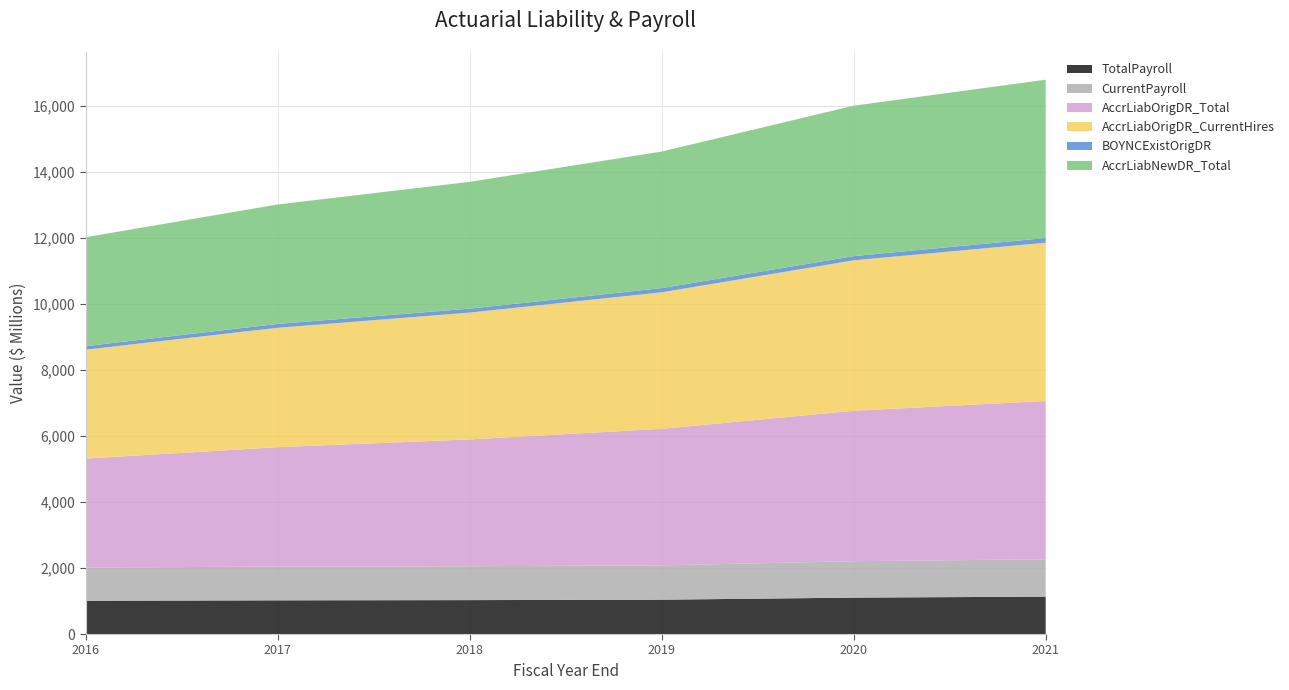

Reading left to right, extract all data points from this chart.

TotalPayroll: 2016=1007.8	2017=1020.8	2018=1027.3	2019=1040.2	2020=1103.1	2021=1132.4
CurrentPayroll: 2016=1007.8	2017=1020.8	2018=1027.3	2019=1040.2	2020=1103.1	2021=1132.4
AccrLiabOrigDR_Total: 2016=3299.4	2017=3618.1	2018=3841.7	2019=4136.3	2020=4557.7	2021=4795.1
AccrLiabOrigDR_CurrentHires: 2016=3299.4	2017=3618.1	2018=3841.7	2019=4136.3	2020=4557.7	2021=4795.1
BOYNCExistOrigDR: 2016=107.8	2017=117.0	2018=118.9	2019=127.0	2020=127.0	2021=143.0
AccrLiabNewDR_Total: 2016=3299.4	2017=3618.1	2018=3841.7	2019=4136.3	2020=4557.7	2021=4795.1